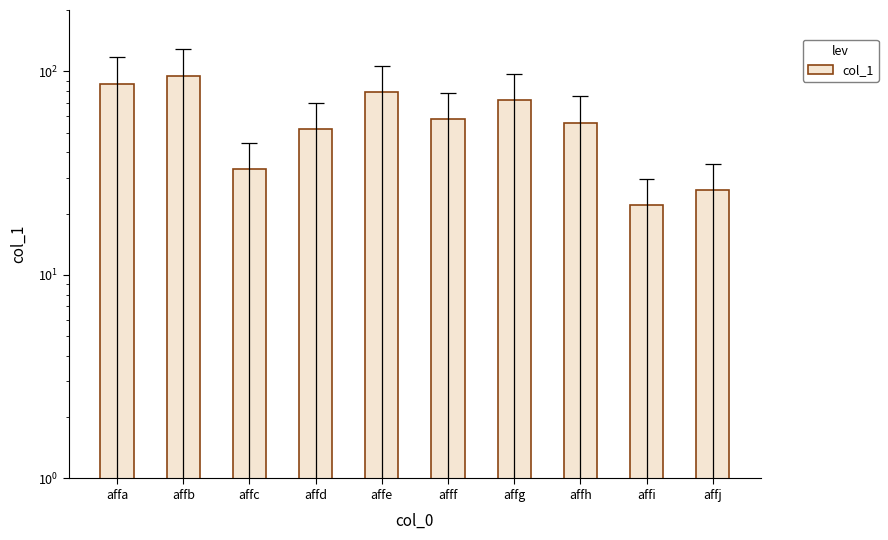

What is the value of the 7th bar from the left?

72